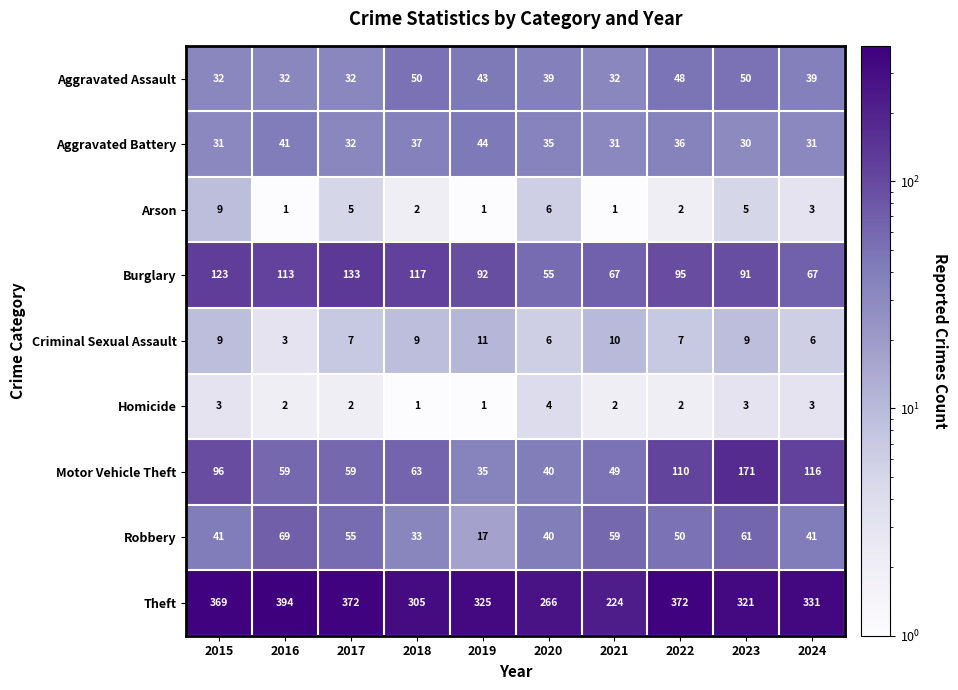

How many data points does each series have?

10